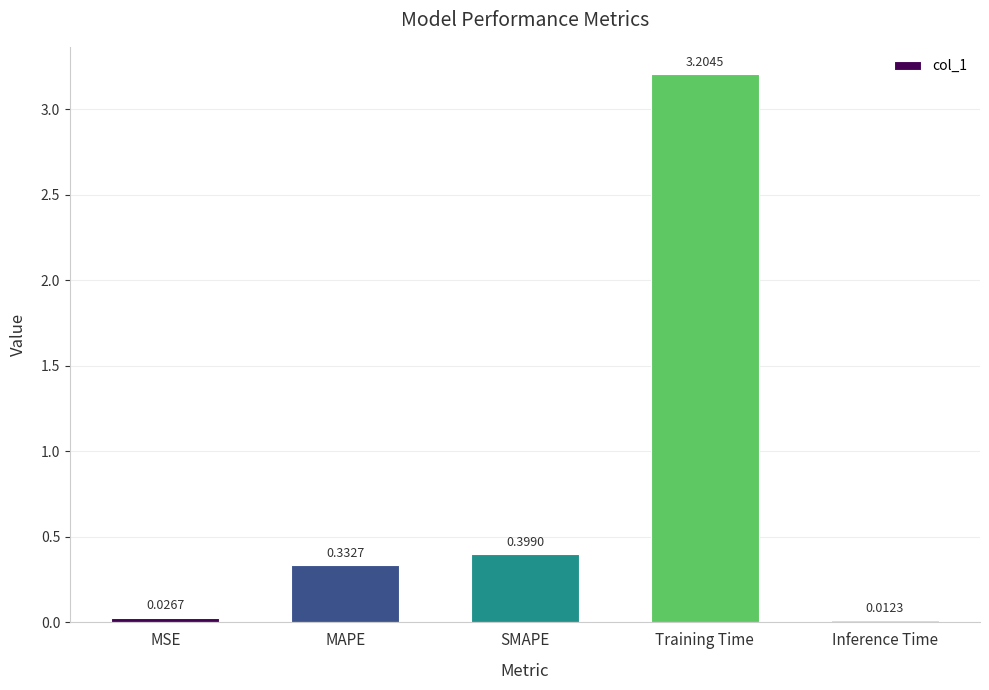

What is the change in value from MAPE to Inference Time?

-0.3